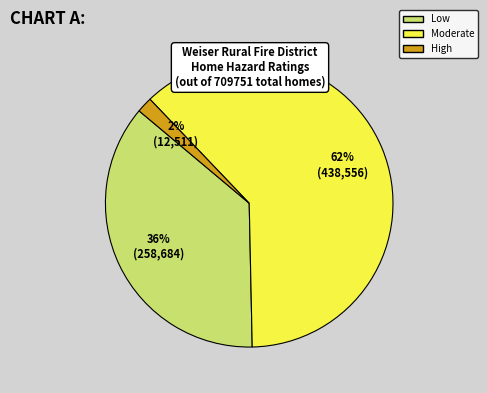

Is there a majority slice in this chart?

Yes